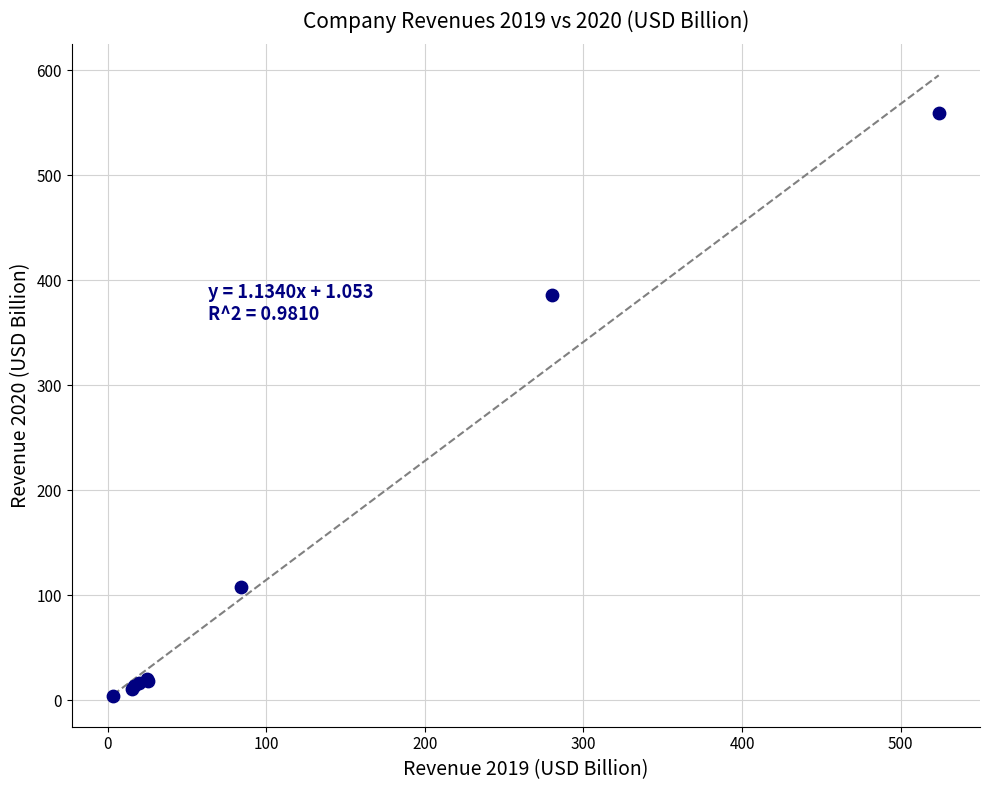

What Y value in the scatter plot is closest to 281?

386.1